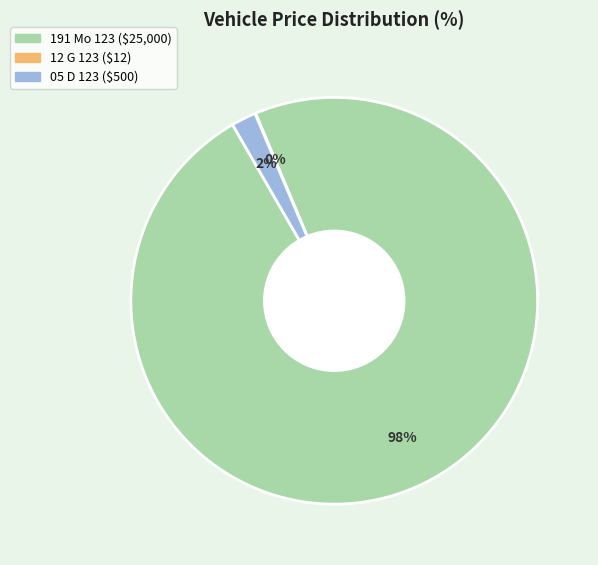

What is the majority slice?

191 Mo 123